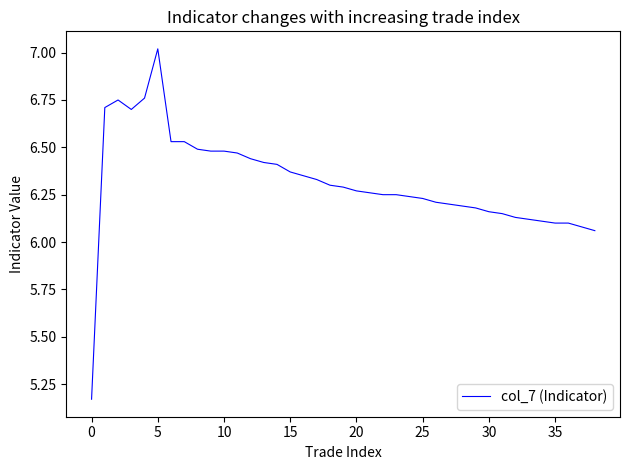

What is the maximum value shown in the chart?

7.0